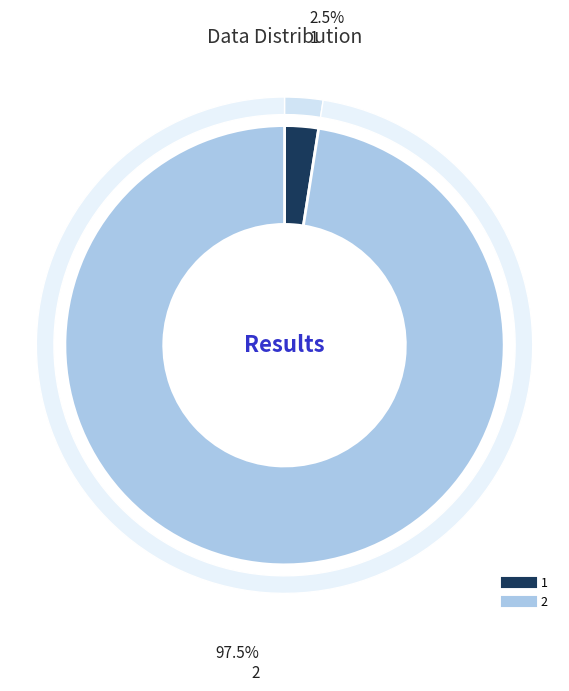

To the nearest percent, what is the average slice percentage?

50%